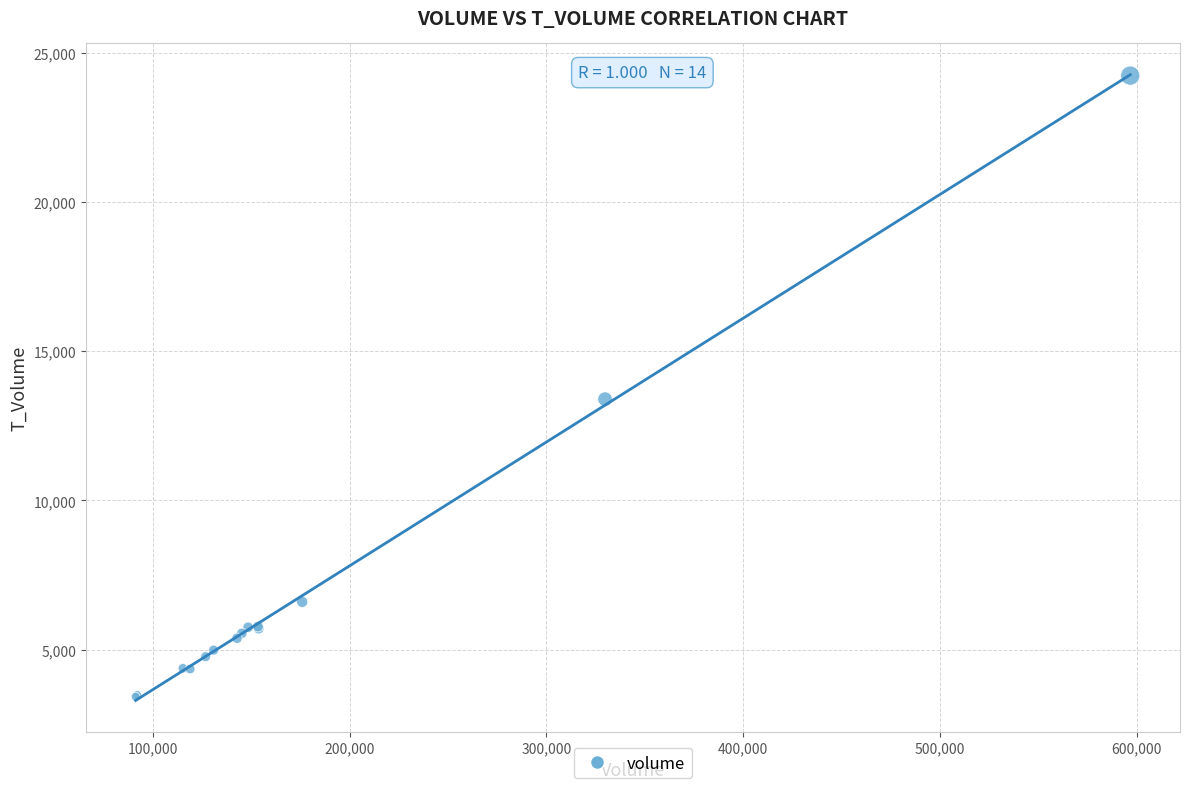

What Y value in the scatter plot is closest to 13828?

13392